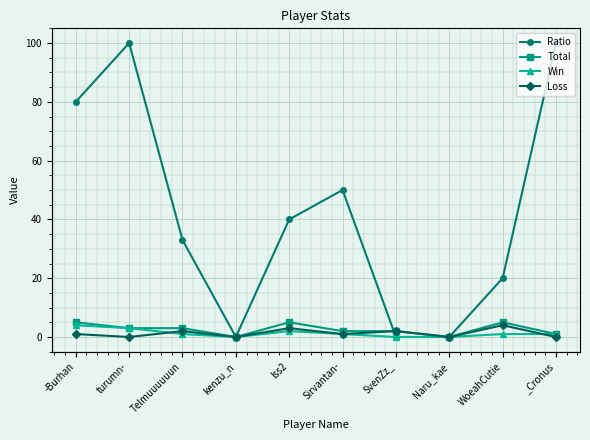

What position from the left is Telmuuuuuun?

3